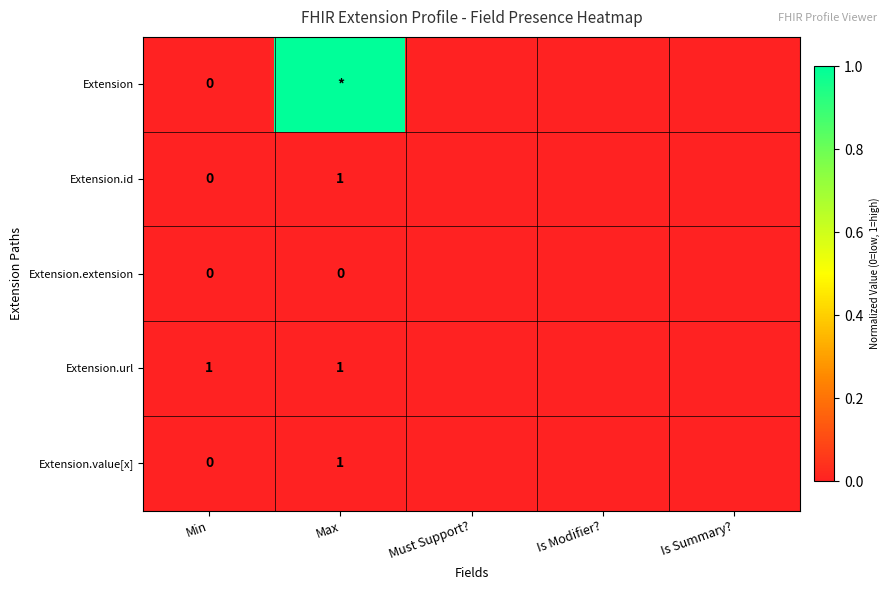

What is the greatest value displayed?

1.0